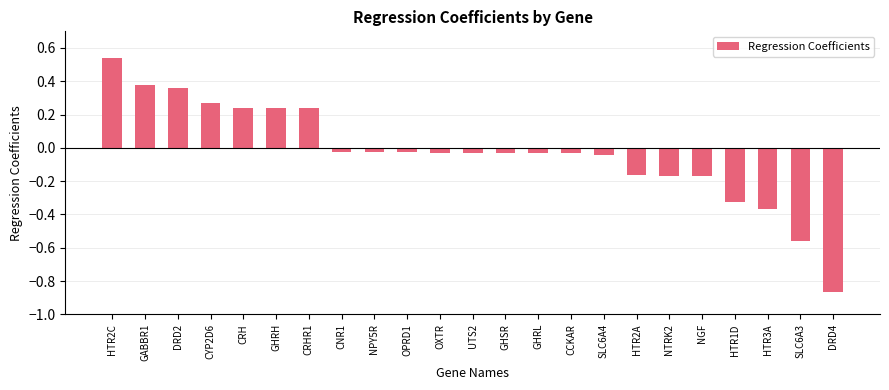

How many categories are shown in the chart?

23